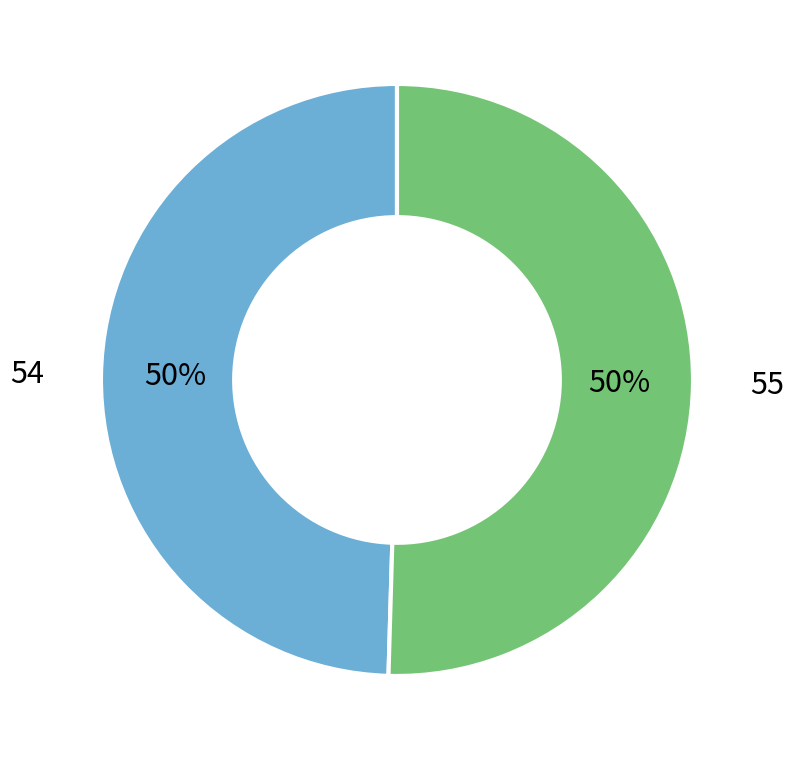

Count the number of slices in the pie.

2